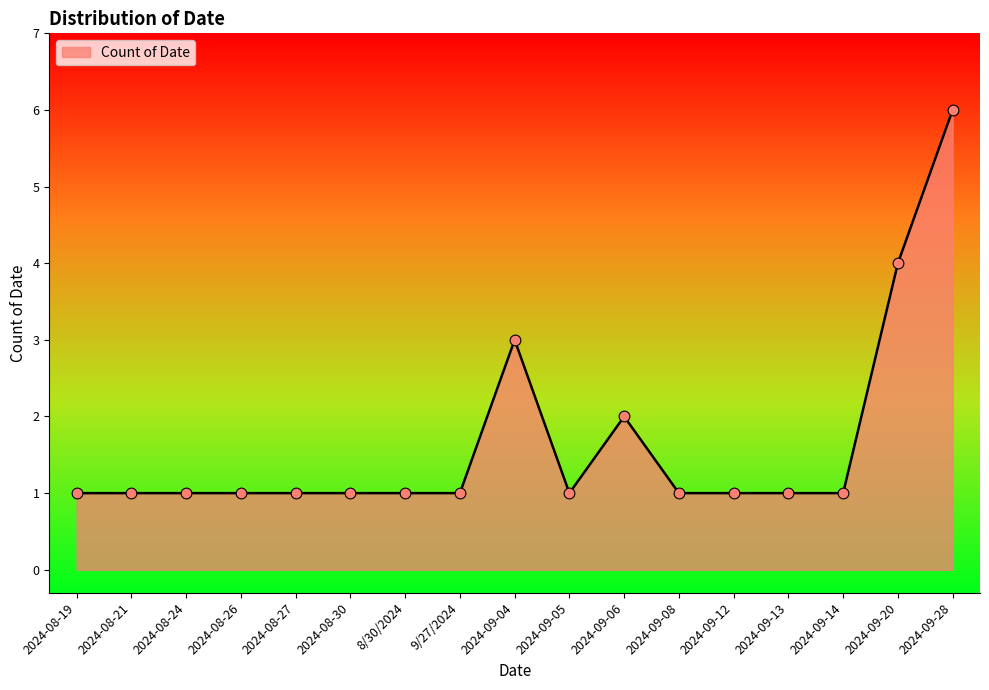

Approximately how many times larger is the value at 2024-08-24 compared to 2024-08-21?

1.0